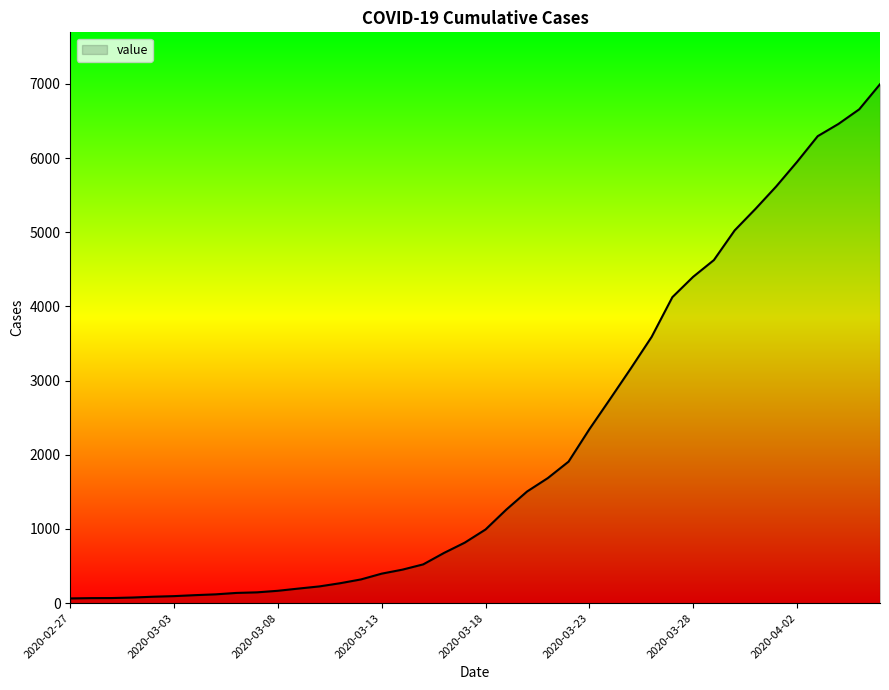

What is the maximum value shown in the chart?

6995